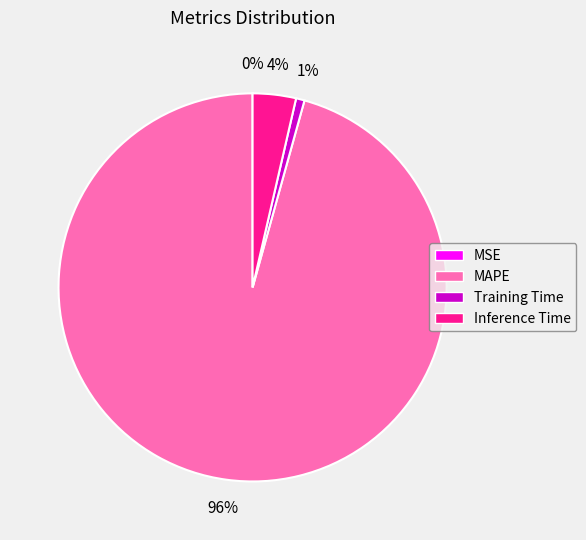

Which has a higher value, Training Time or Inference Time?

Inference Time